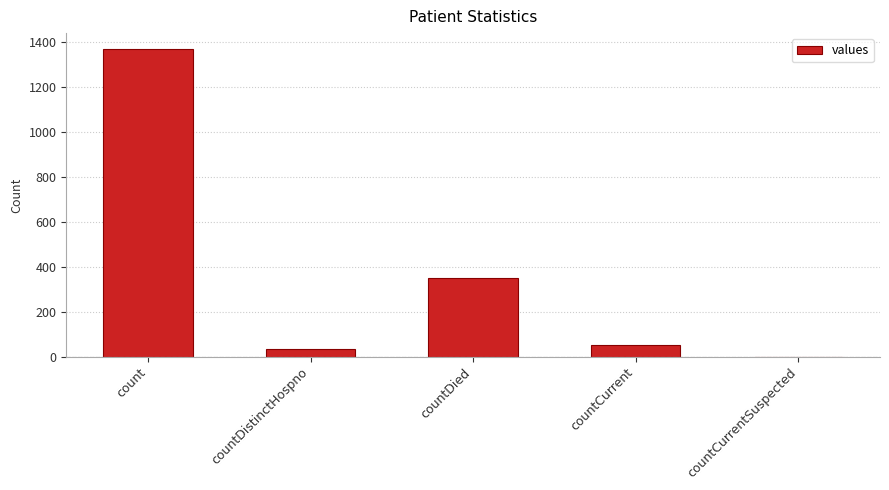

What is the average value?

361